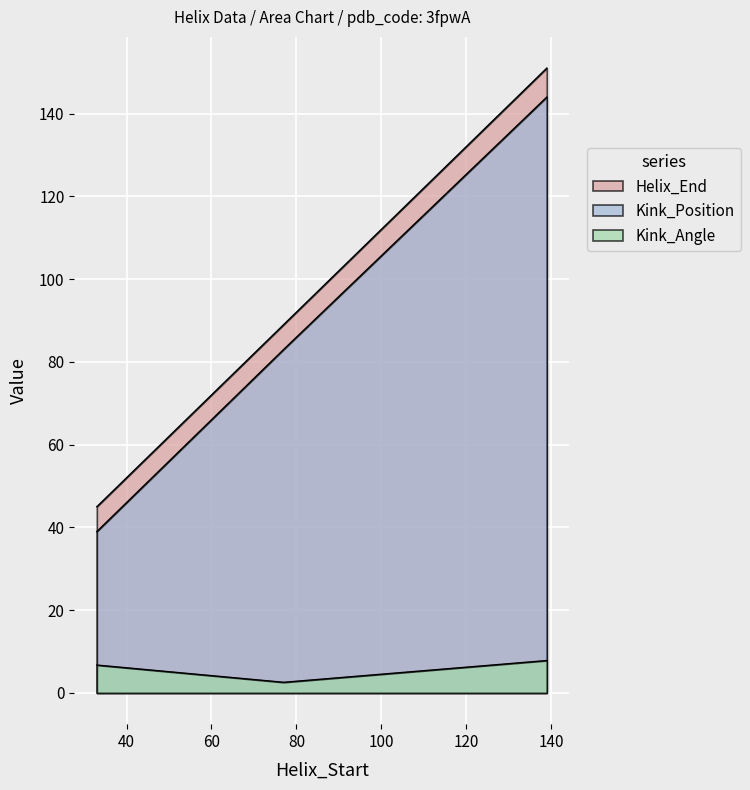

True or false: Kink_Position has a value of 144.0 at 139.

True